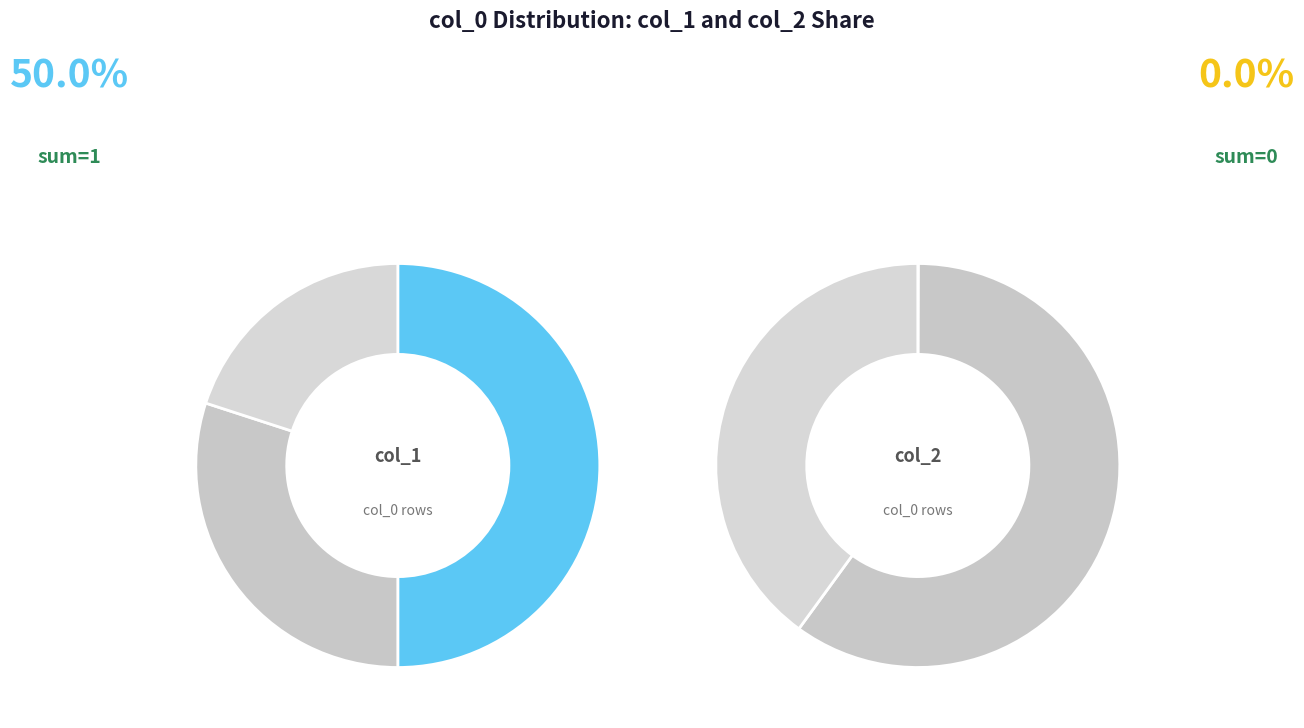

Is the sum of 1519231007 and 1535660490 greater than half?

Yes